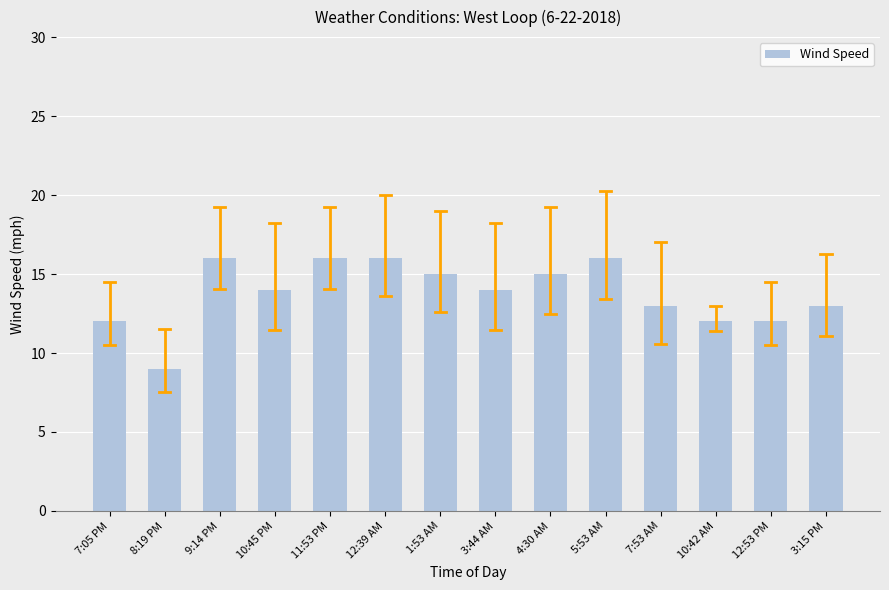

What is the difference between the second highest and second lowest values?

4